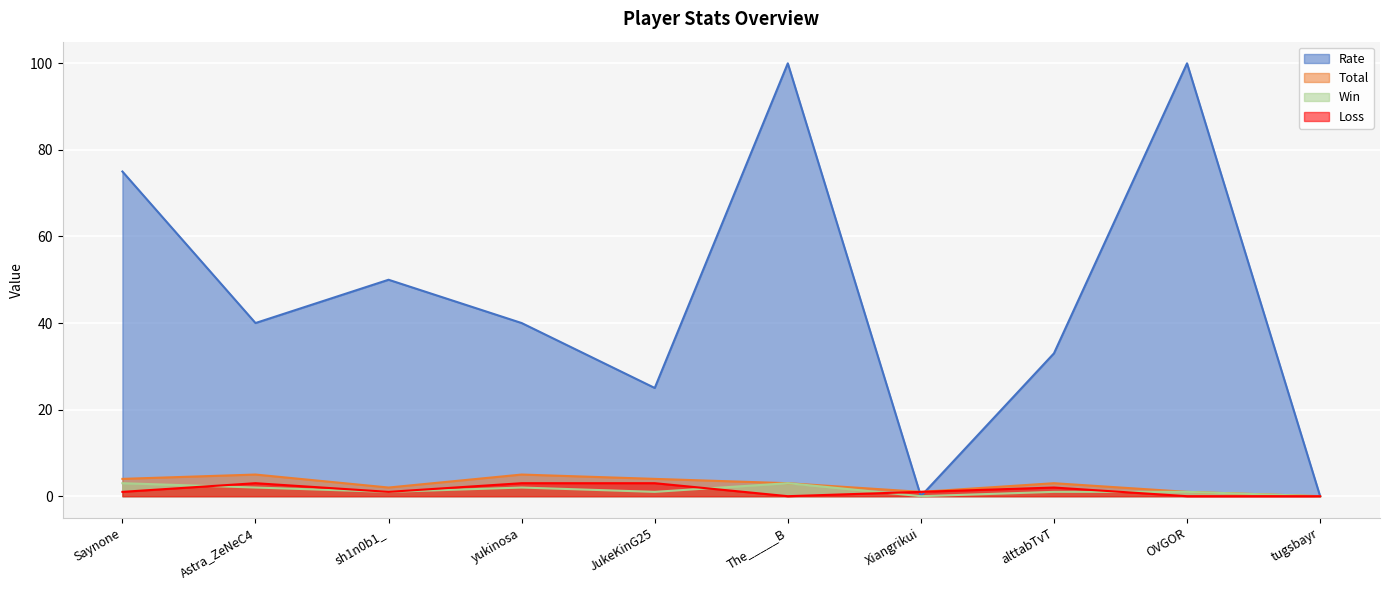

Which category has the lowest value in the Rate series?

Xiangrikui